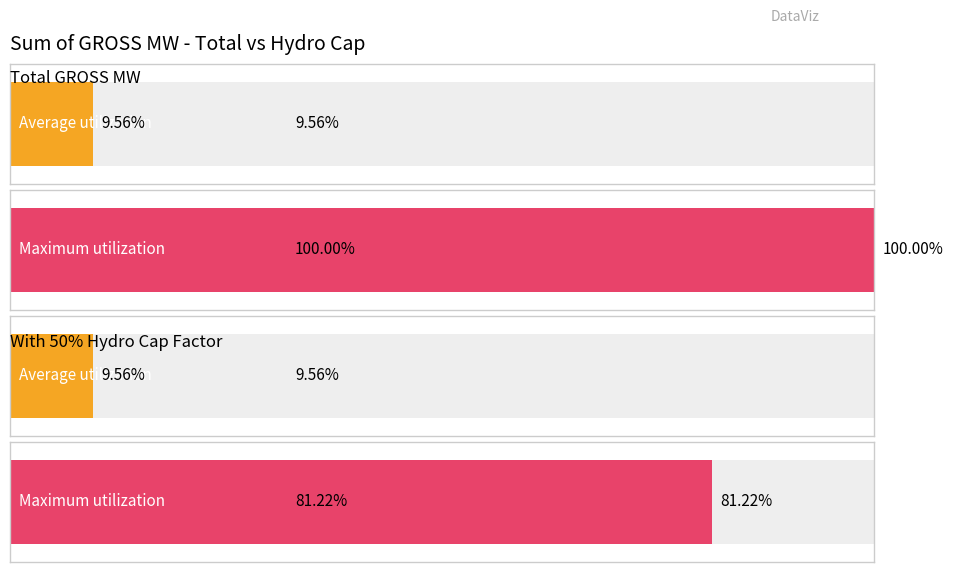

Are the bars horizontal?

Yes